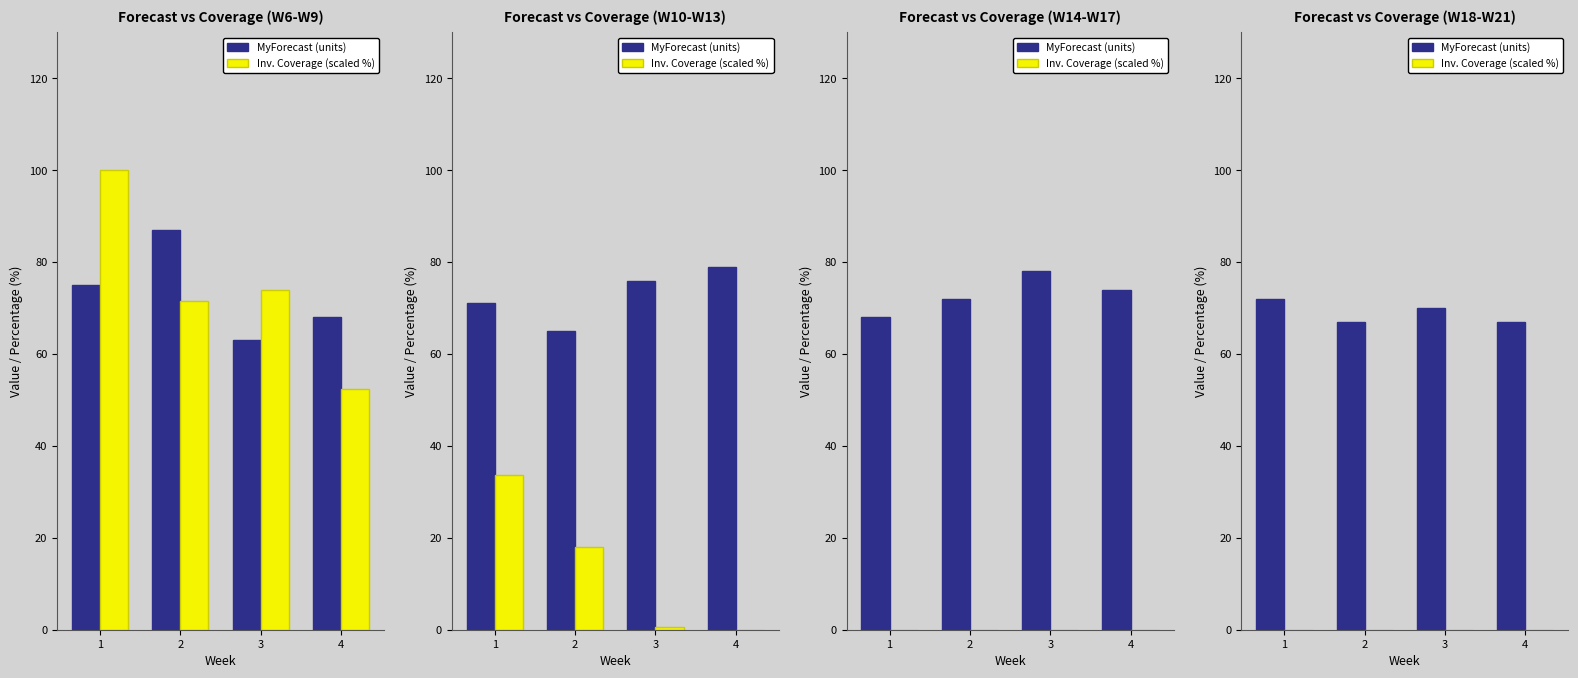

At which label is Inv. Coverage (scaled %) closest to 0?

1